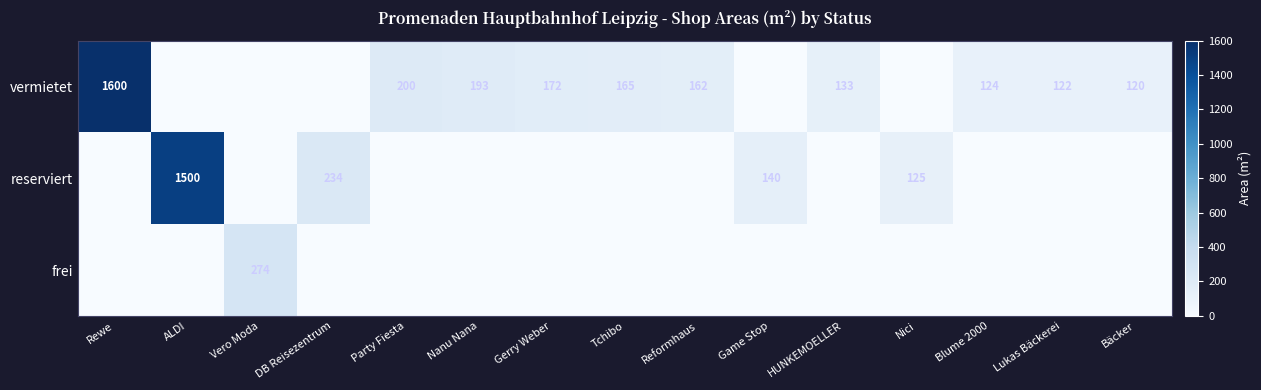

The vermietet series shows 133 at HUNKEMOELLER. True or false?

True